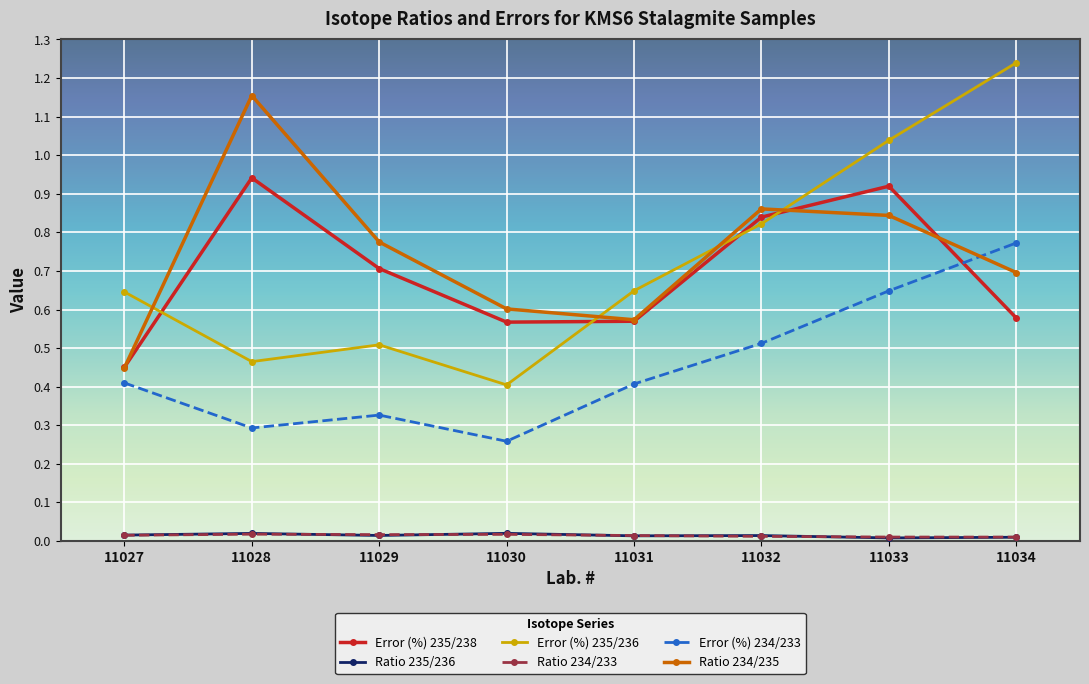

Between 11030 and 11033, which series saw the biggest shift?

Error (%) 235/236